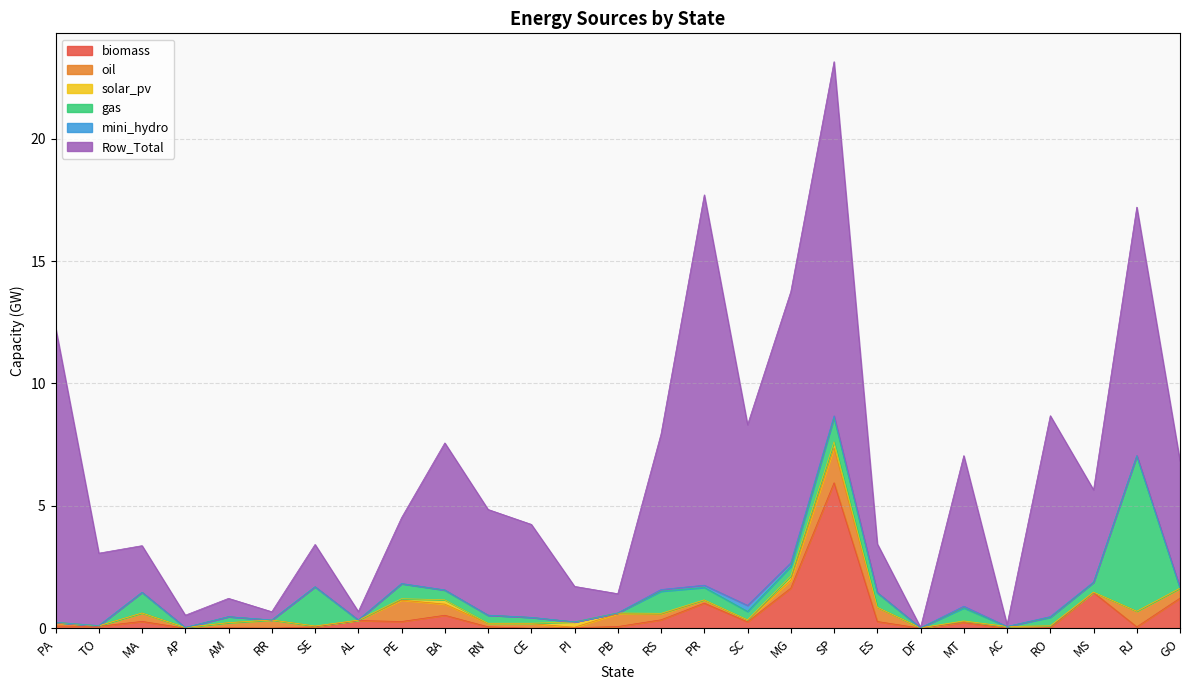

How many intersections are there between mini_hydro and solar_pv?

7